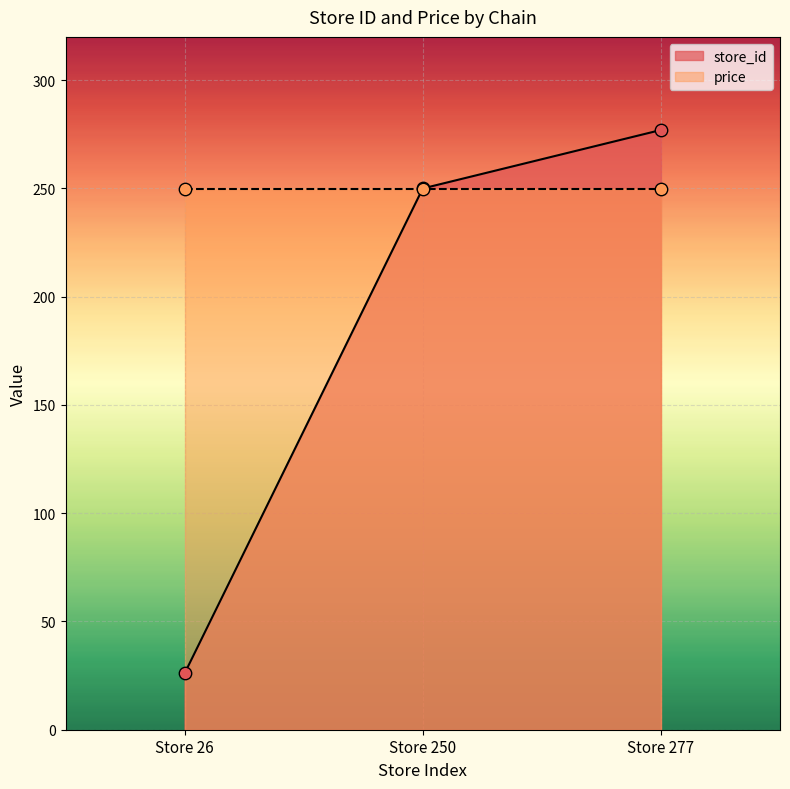

Which has a higher value, Store 250 or Store 26?

Store 250